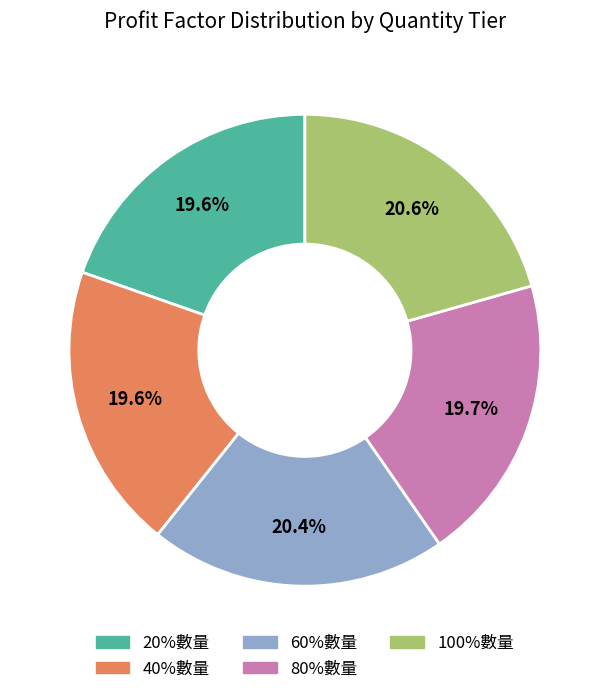

Does 20%數量 represent more than half of the total?

No